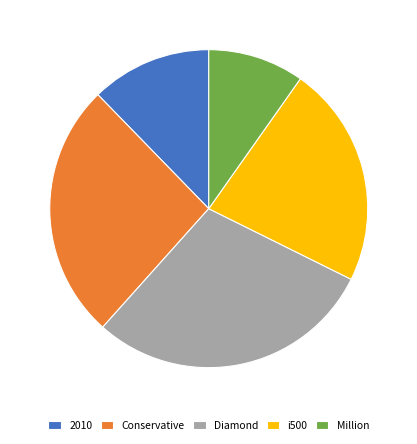

Which category has the biggest portion of the pie?

Diamond